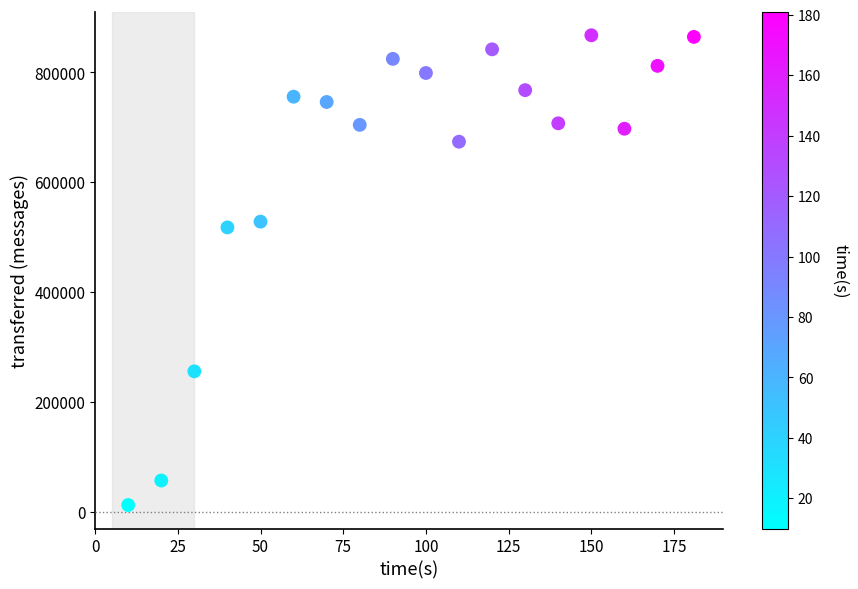

What Y value in the scatter plot is closest to 439800?

517700